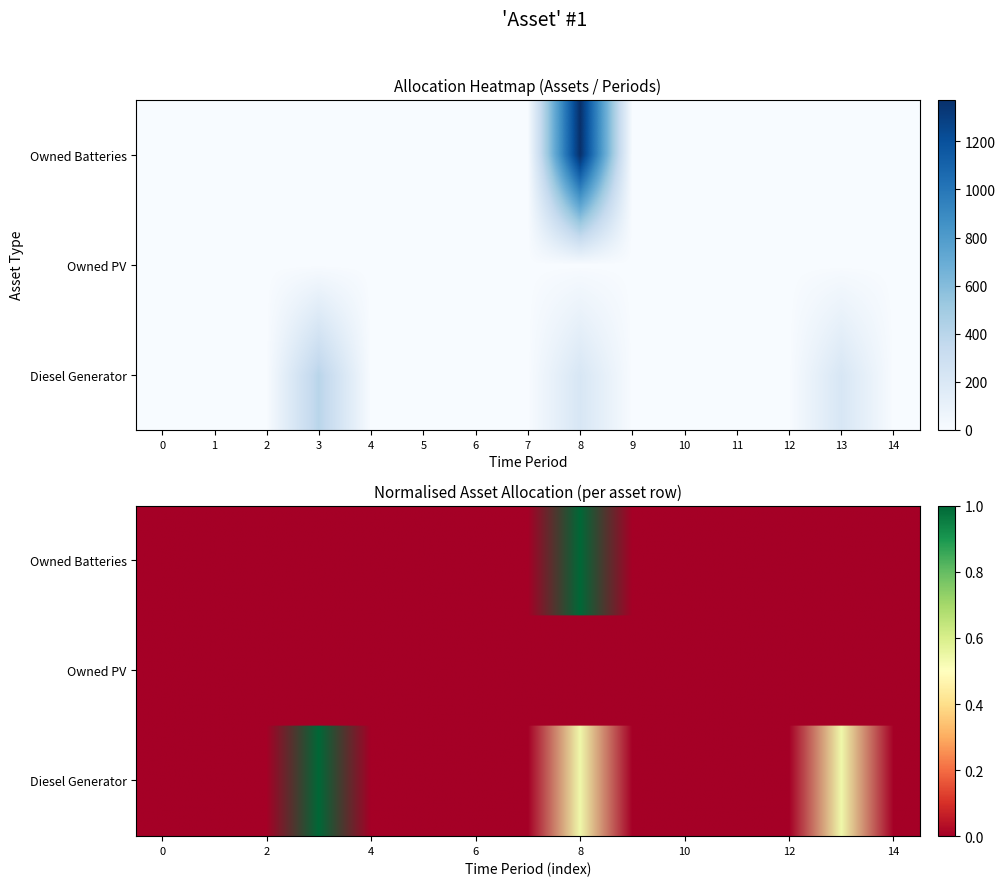

What is the maximum value for Owned Batteries?

1374